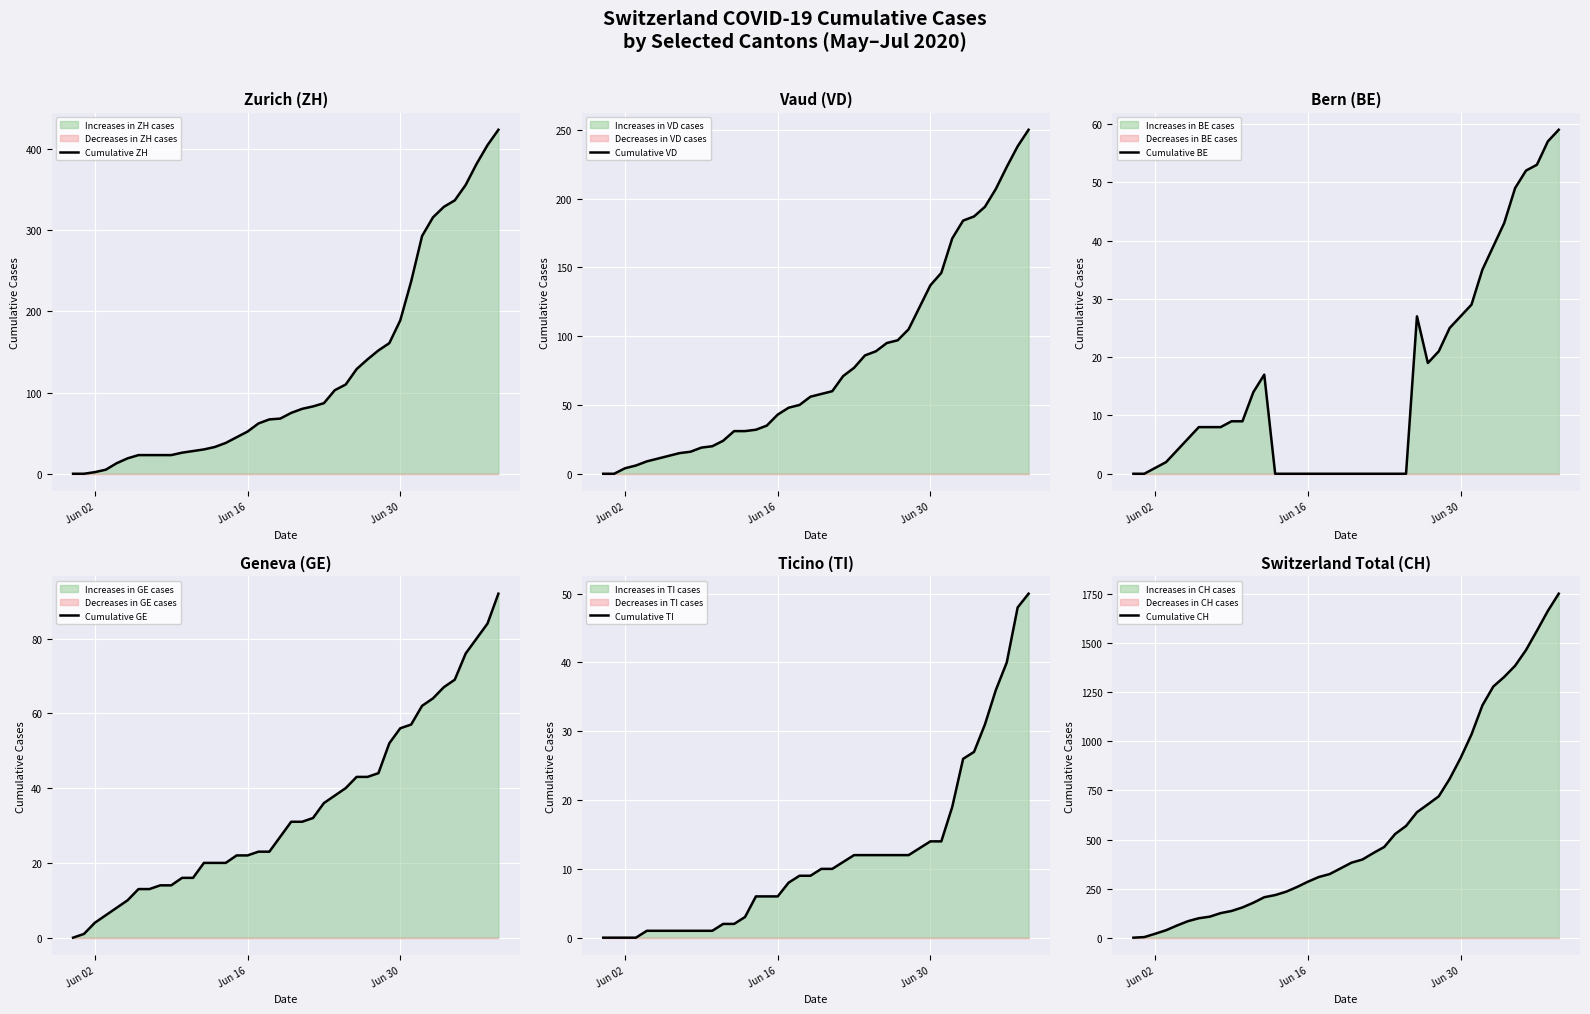

Is it true that Cumulative CH equals 915 at Jun 30?

True